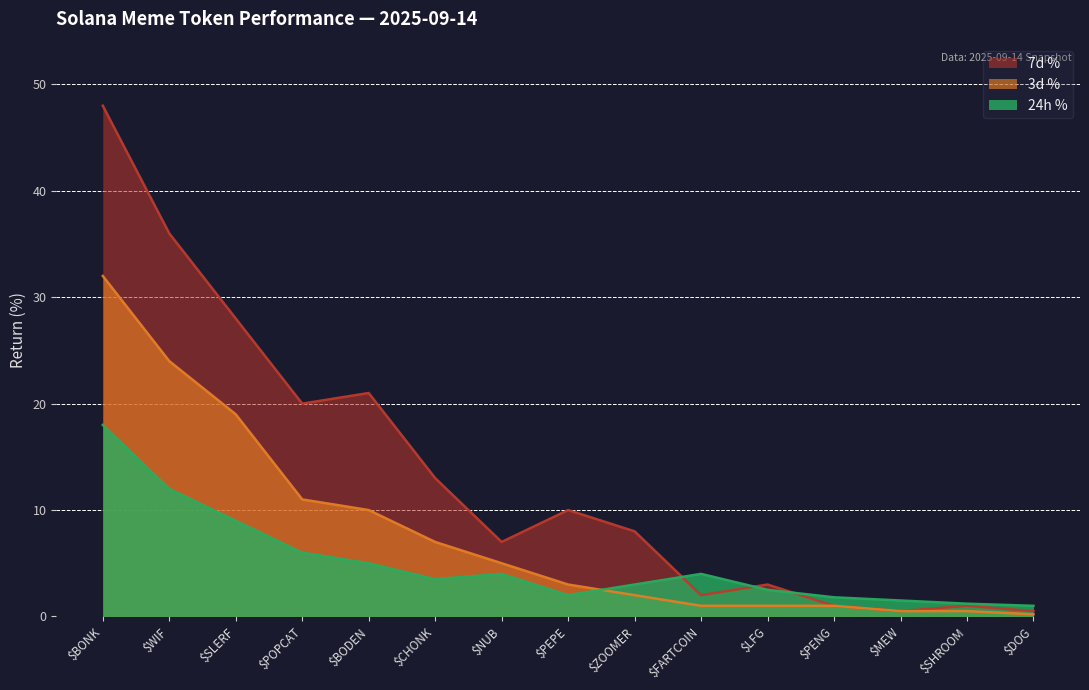

Reading right to left, list all the values displayed in this chart.

24h %: $DOG=1.0	$SHROOM=1.2	$MEW=1.5	$PENG=1.8	$LFG=2.5	$FARTCOIN=4.0	$ZOOMER=3.0	$PEPE=2.0	$NUB=4.0	$CHONK=3.5	$BODEN=5.0	$POPCAT=6.0	$SLERF=9.0	$WIF=12.0	$BONK=18.0
3d %: $DOG=0.2	$SHROOM=0.5	$MEW=0.5	$PENG=1.0	$LFG=1.0	$FARTCOIN=1.0	$ZOOMER=2.0	$PEPE=3.0	$NUB=5.0	$CHONK=7.0	$BODEN=10.0	$POPCAT=11.0	$SLERF=19.0	$WIF=24.0	$BONK=32.0
7d %: $DOG=0.5	$SHROOM=1.0	$MEW=0.5	$PENG=1.0	$LFG=3.0	$FARTCOIN=2.0	$ZOOMER=8.0	$PEPE=10.0	$NUB=7.0	$CHONK=13.0	$BODEN=21.0	$POPCAT=20.0	$SLERF=28.0	$WIF=36.0	$BONK=48.0